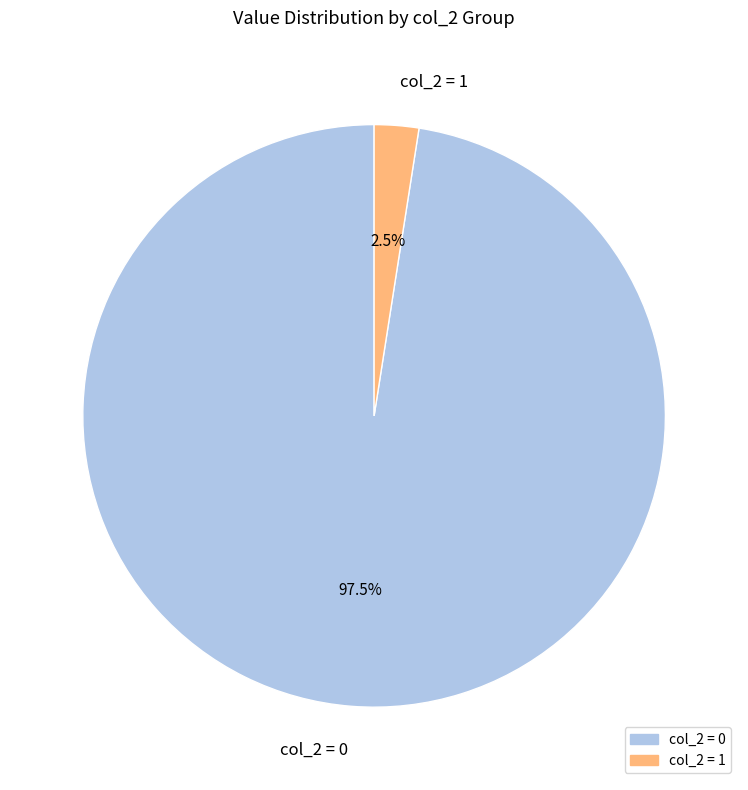

Combined, what portion of the pie is col_2 = 0 and col_2 = 1?

100.0%